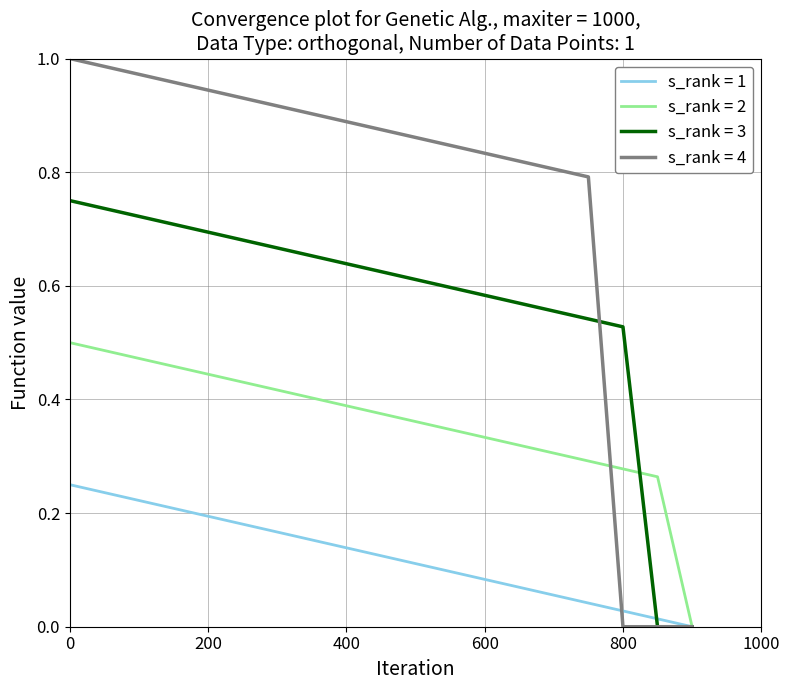

What is the sum of all s_rank = 2 values?

6.9